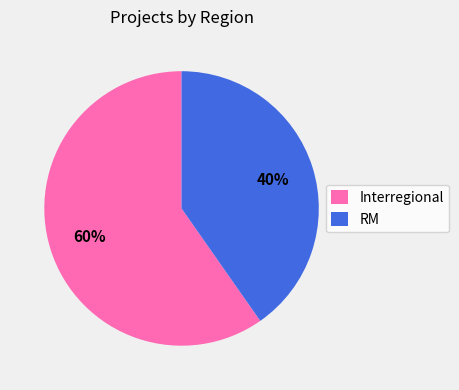

Is it true that Interregional is 68% of the pie?

False